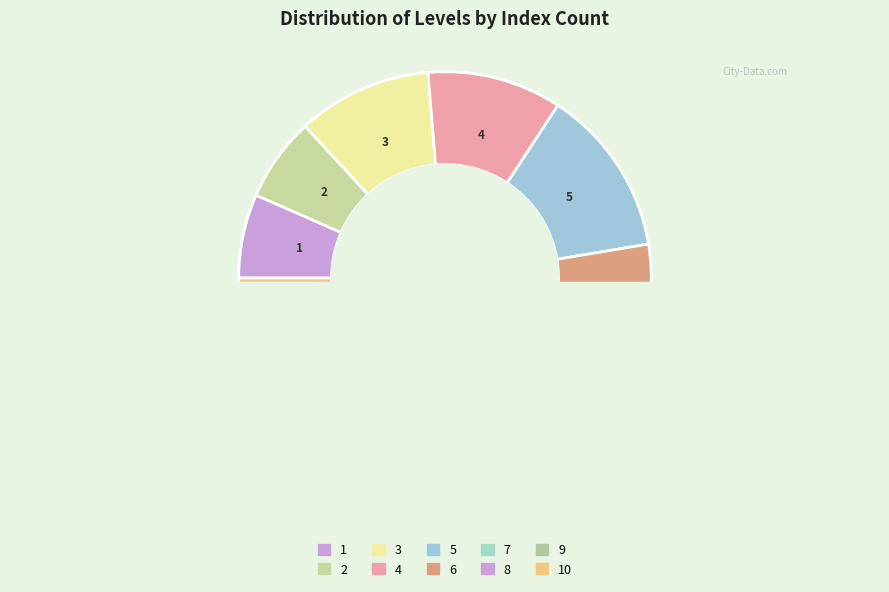

Is it true that 9 is 27% of the pie?

False